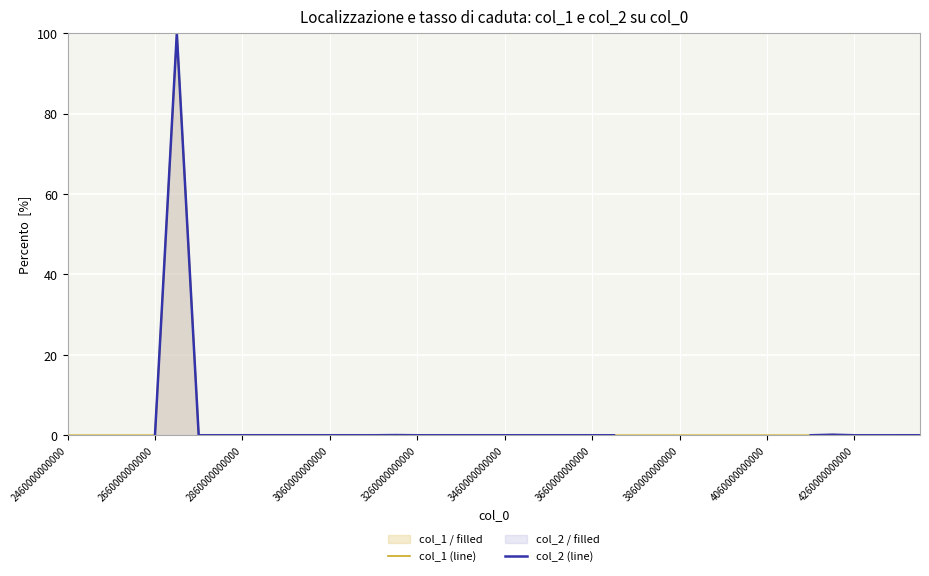

List the series in order of their peak value, lowest first.

col_1 (line), col_2 (line)